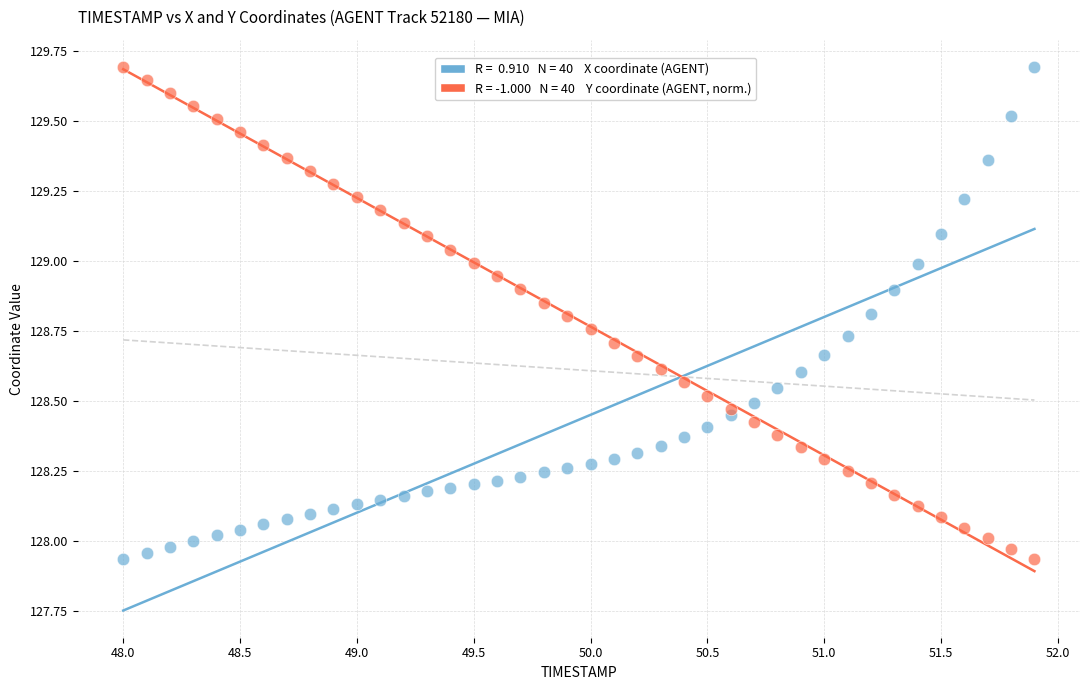

Across all data points, what is the range of X values (max minus min)?

3.9